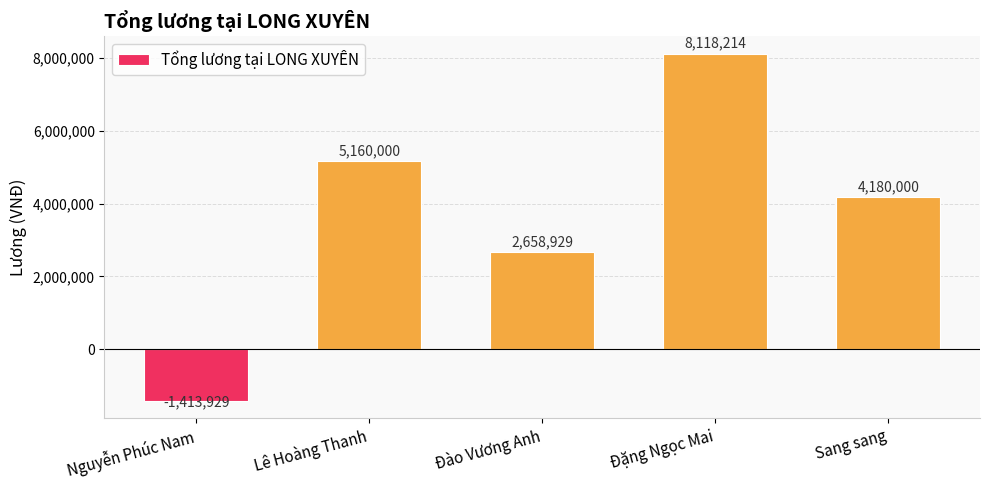

What is the difference between the maximum and minimum values?

9532142.9